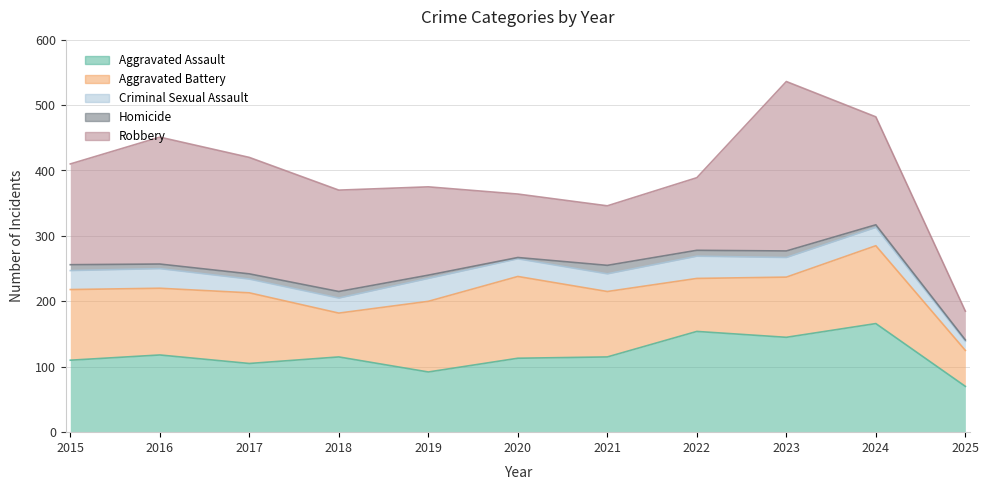

True or false: Homicide and Aggravated Assault intersect in this chart.

False